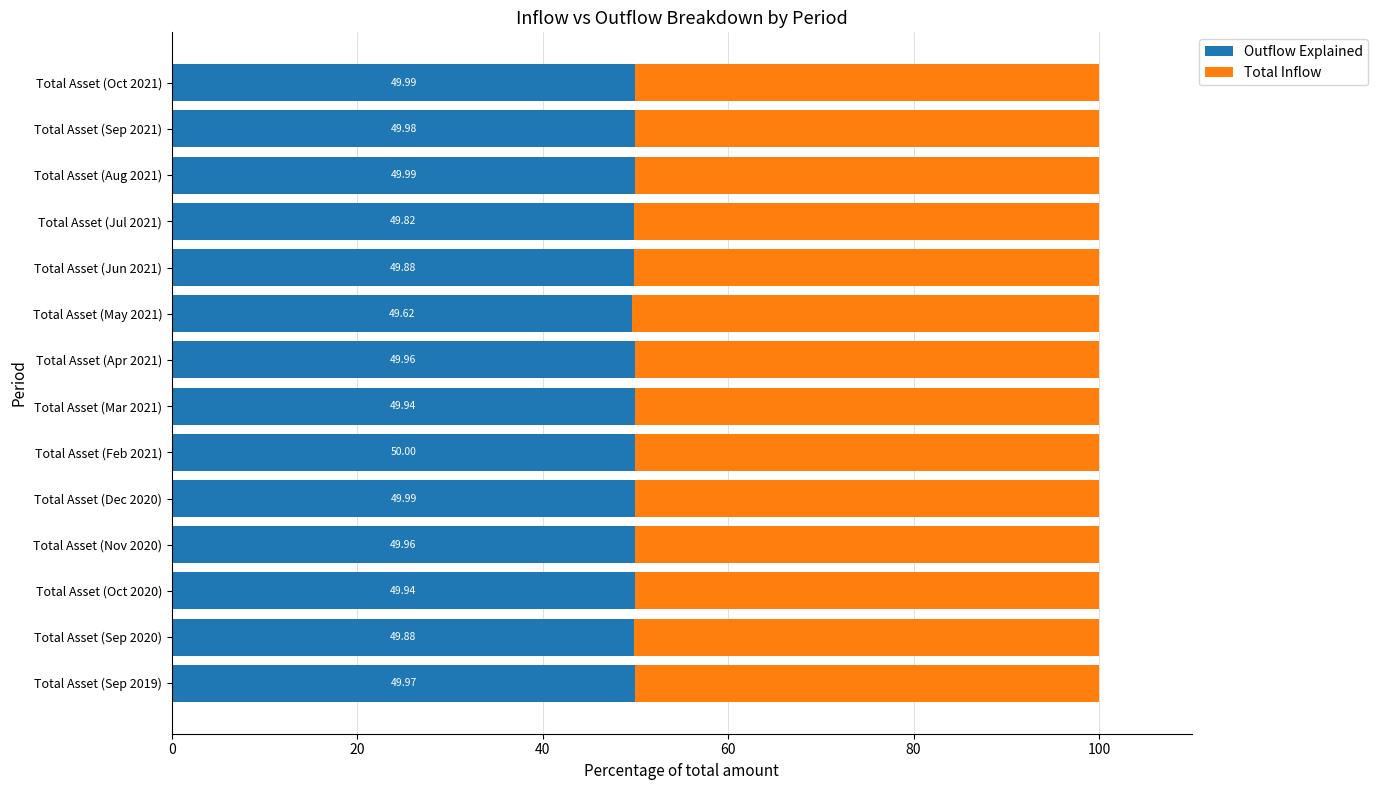

What is the difference between the maximum and minimum values in the Outflow Explained series?

0.4